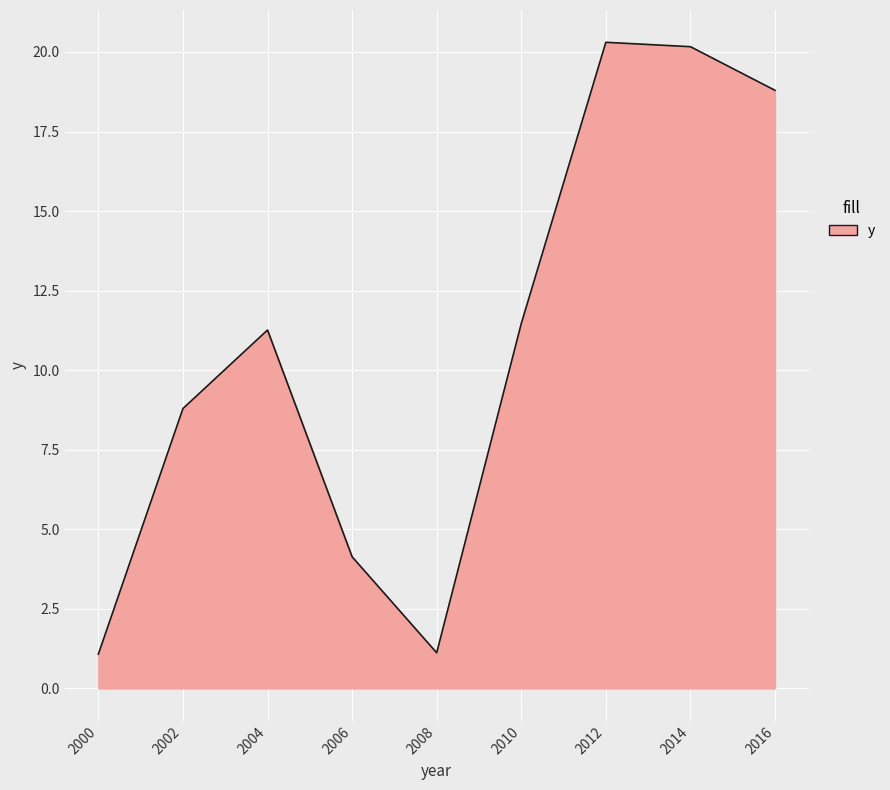

Approximately how many times larger is the value at 2012 compared to 2004?

1.8